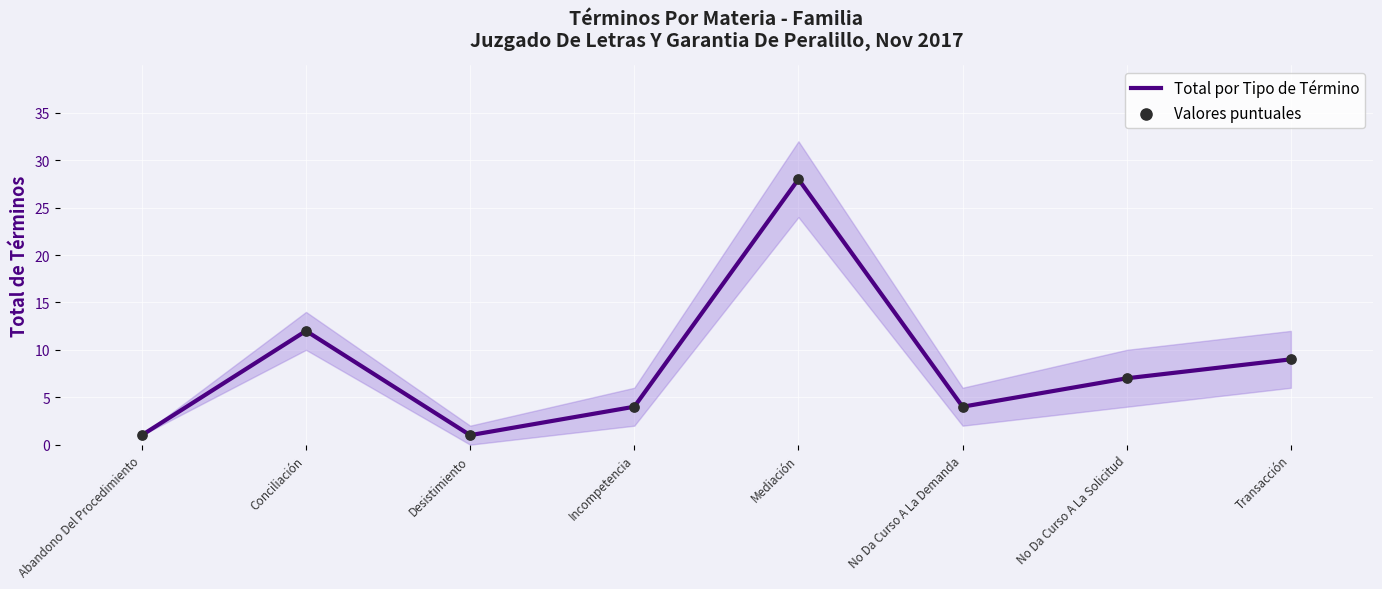

Is the value of Total por Tipo de Término at Desistimiento greater than the value of Valores puntuales at Desistimiento?

No